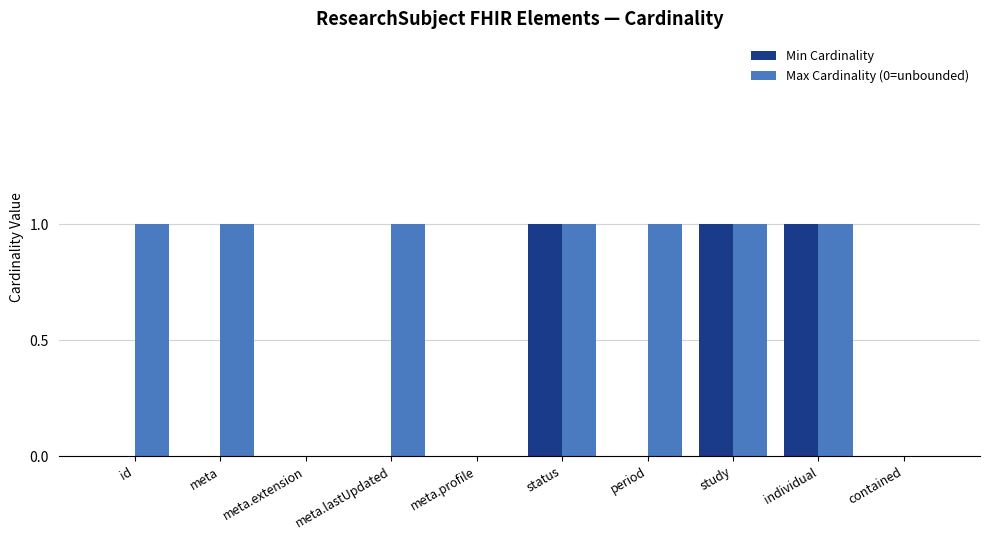

Count the Min Cardinality values in the range 0 to 1.

10